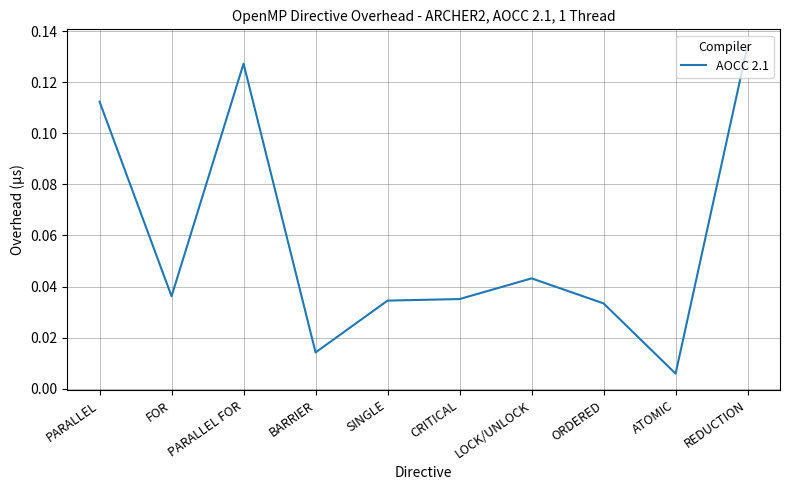

What position from the left is CRITICAL?

6